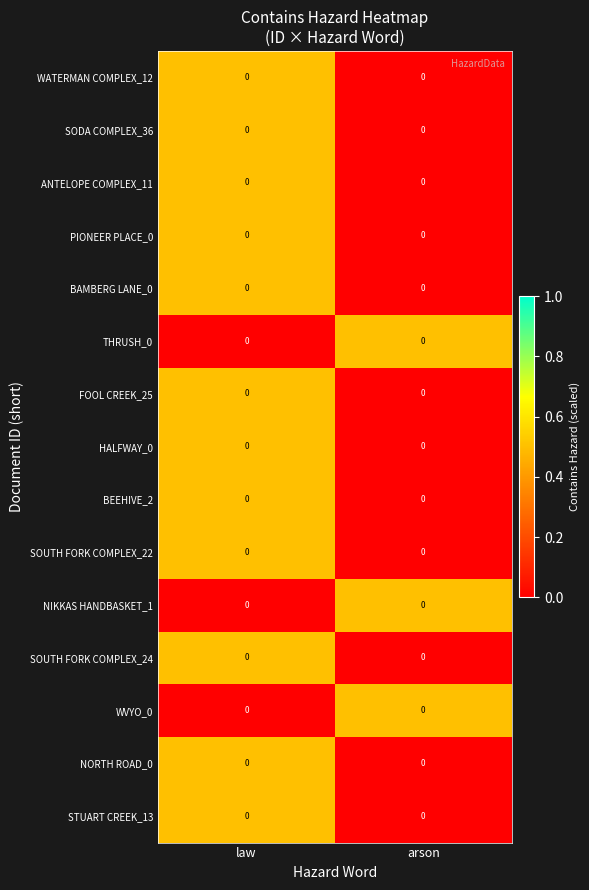

Count the number of categories in the chart.

2